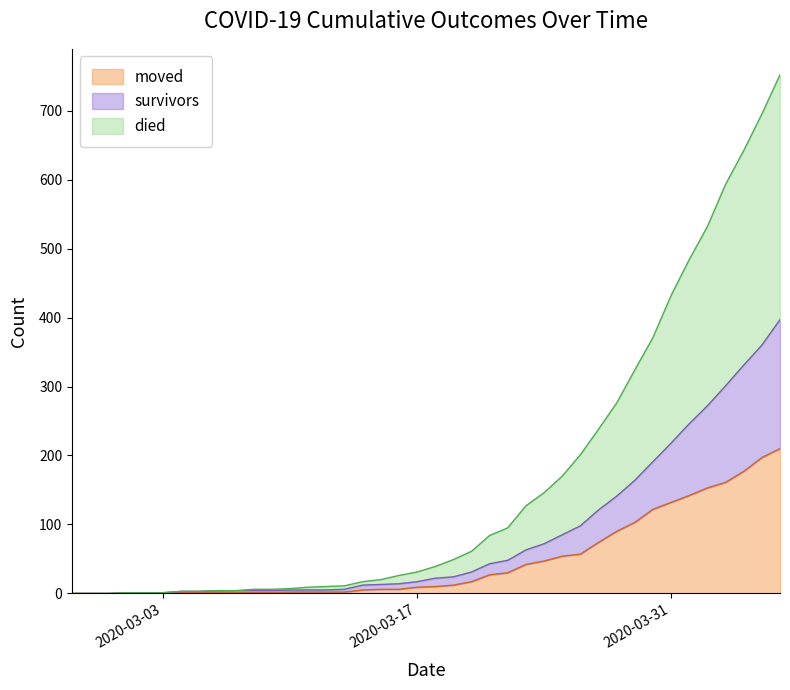

What is the sum of the moved values at 2020-03-13 and 2020-03-30?

124